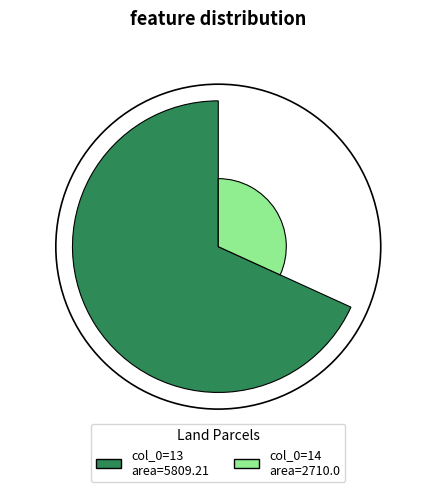

To the nearest percent, what percentage of the pie is 13?

68%